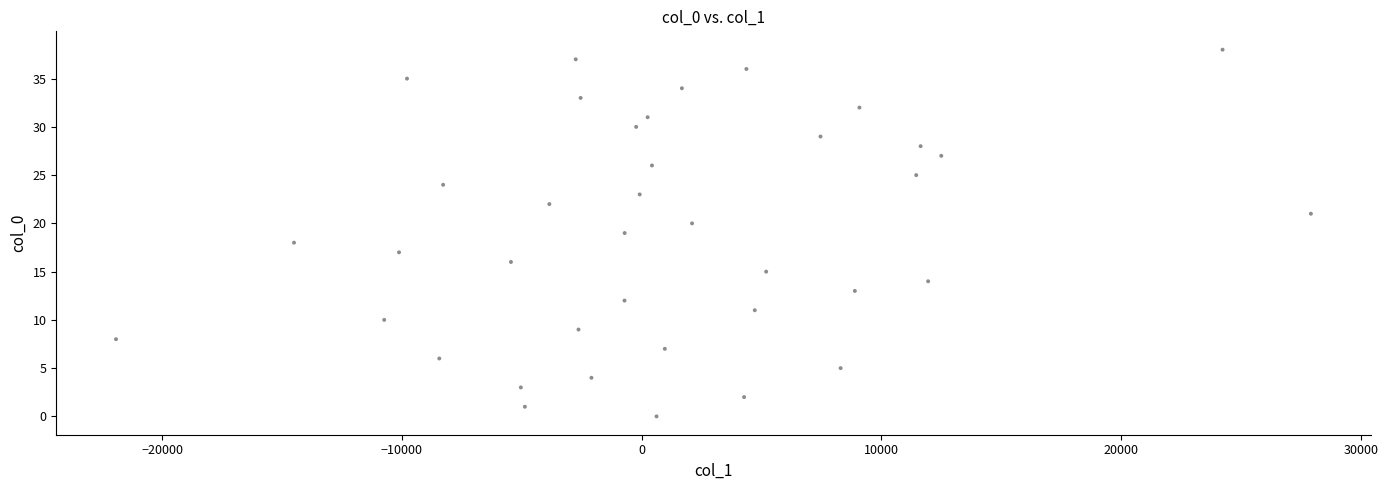

What is the range of Y values (max minus min)?

38